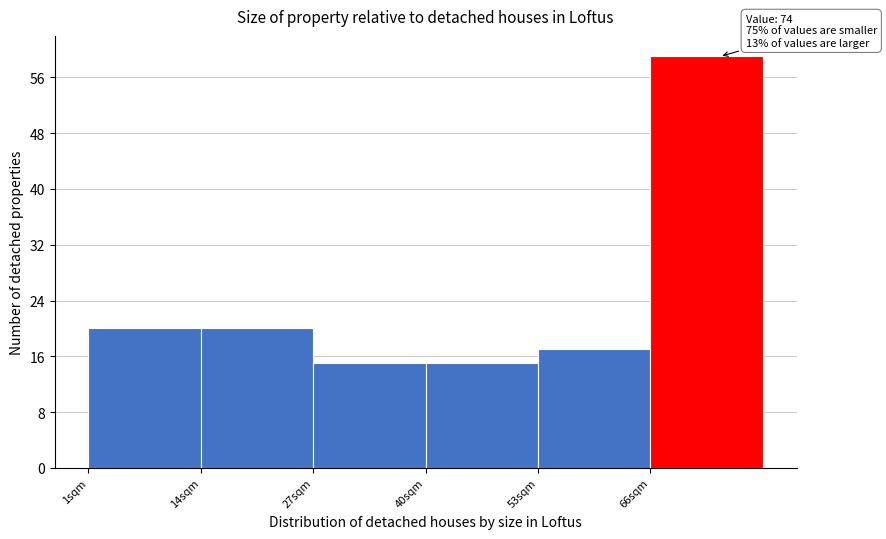

Over which range of the x-axis is the bar tallest?

66 to 79